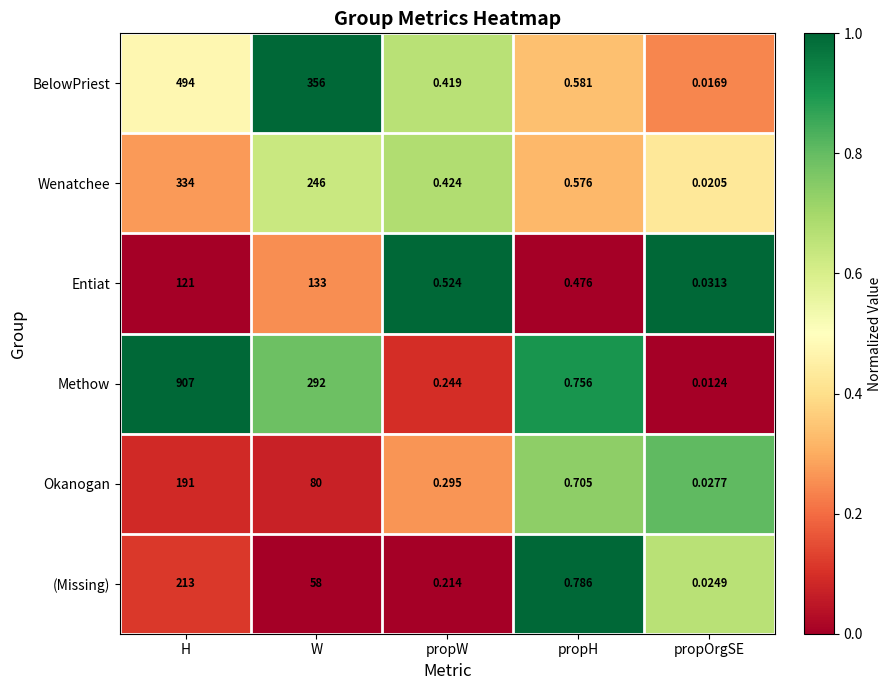

At which label is Entiat closest to 66?

H